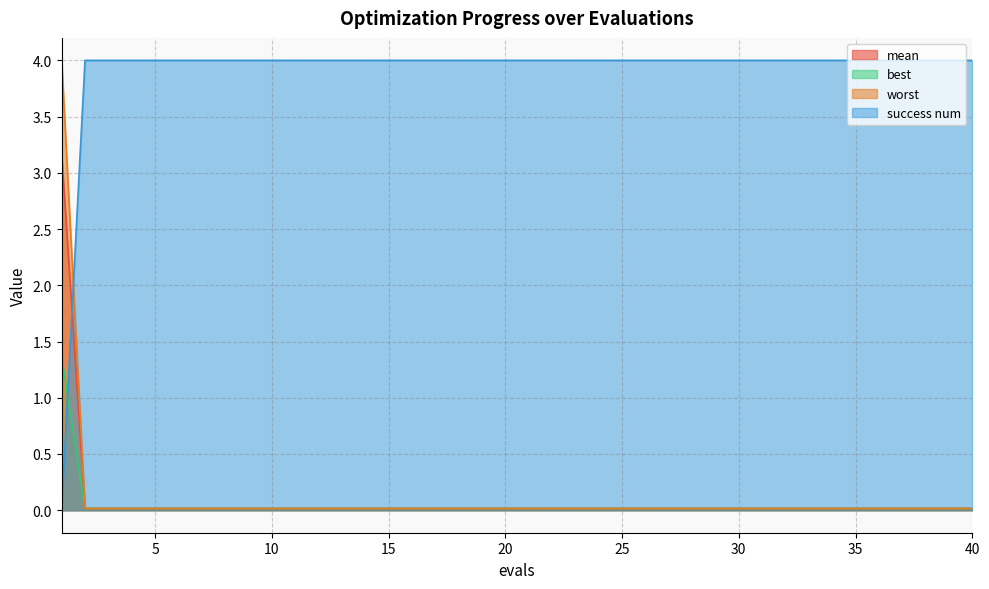

Is it true that mean equals 0.0 at 11?

True